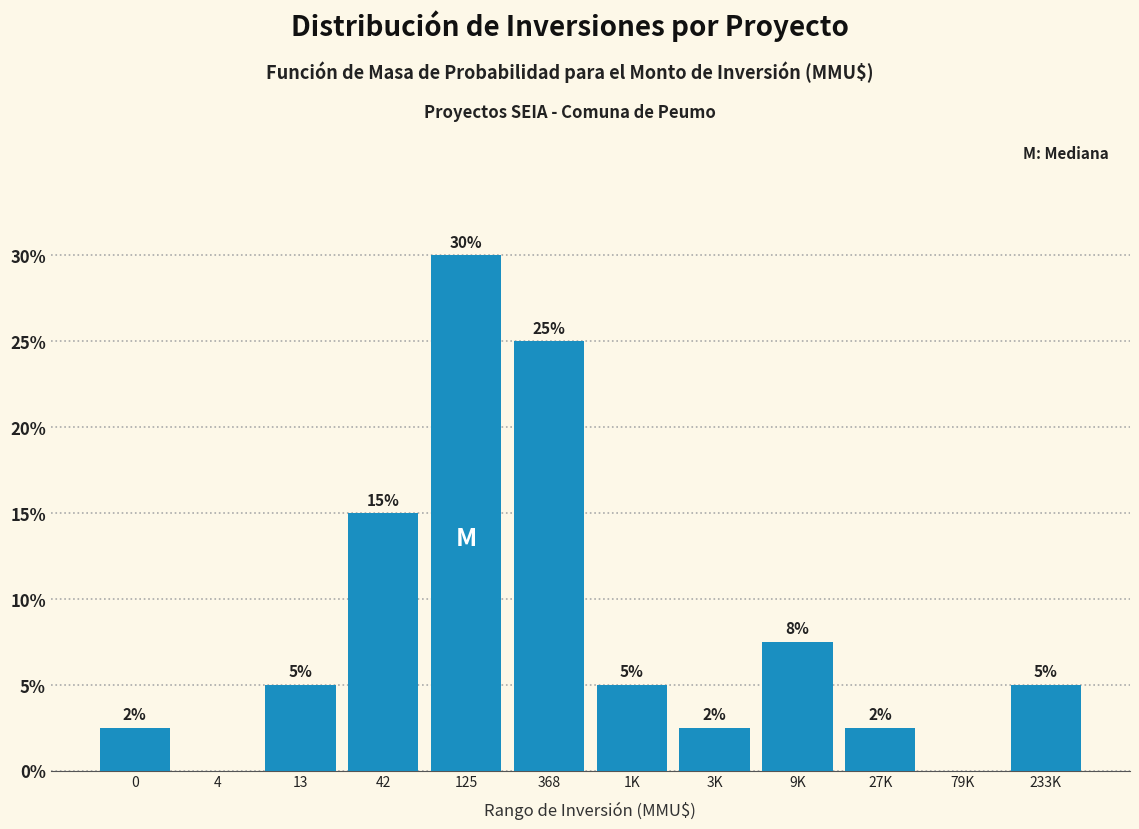

What is the sum of the values at 79K and 125?

30.0